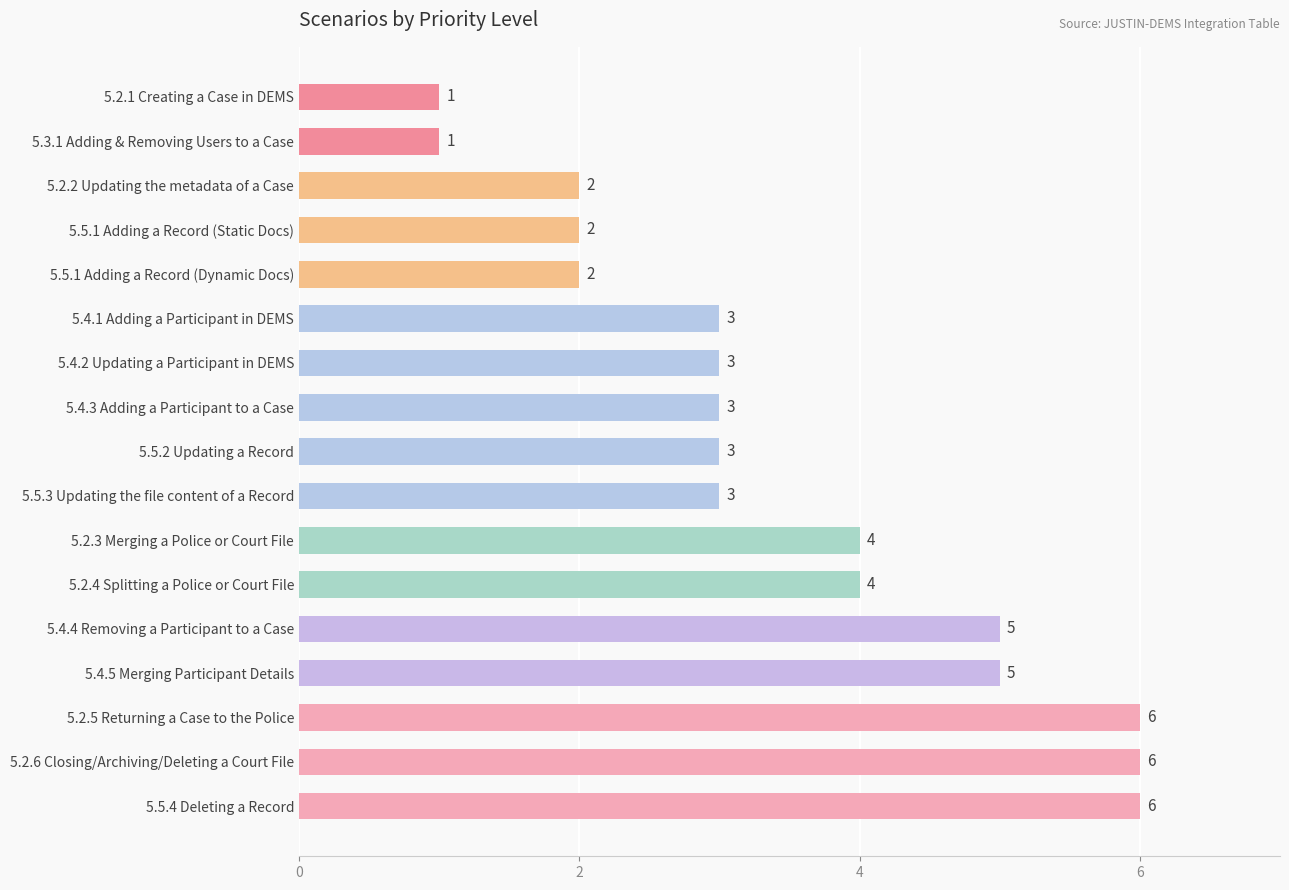

What is the greatest value displayed?

6